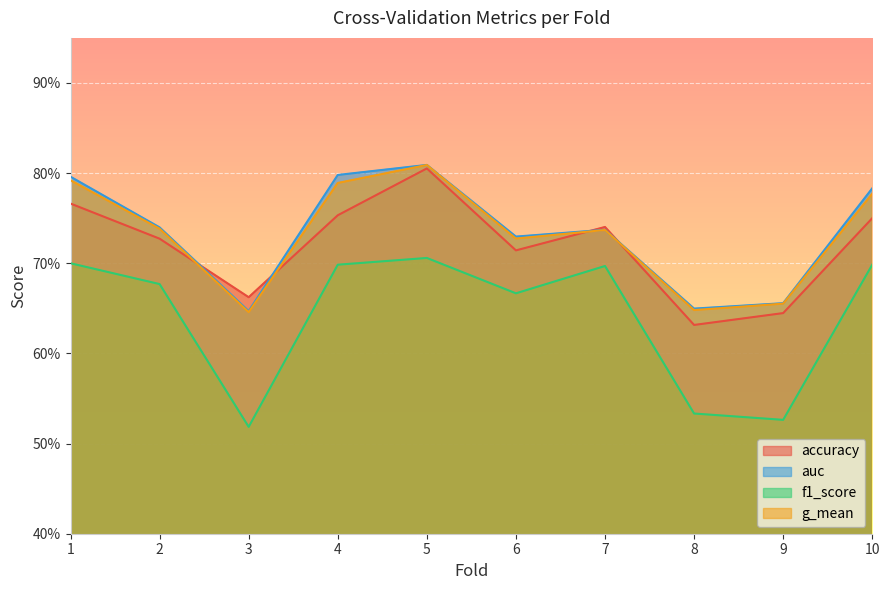

True or false: f1_score and auc cross at least once.

False